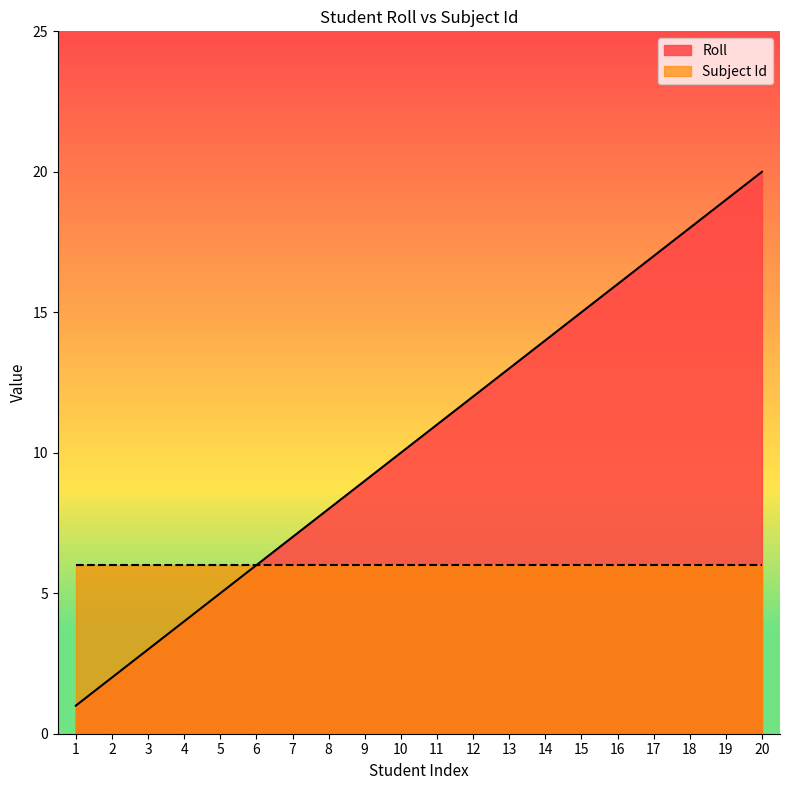

Rank the categories by value from lowest to highest.

1, 2, 3, 4, 5, 6, 7, 8, 9, 10, 11, 12, 13, 14, 15, 16, 17, 18, 19, 20